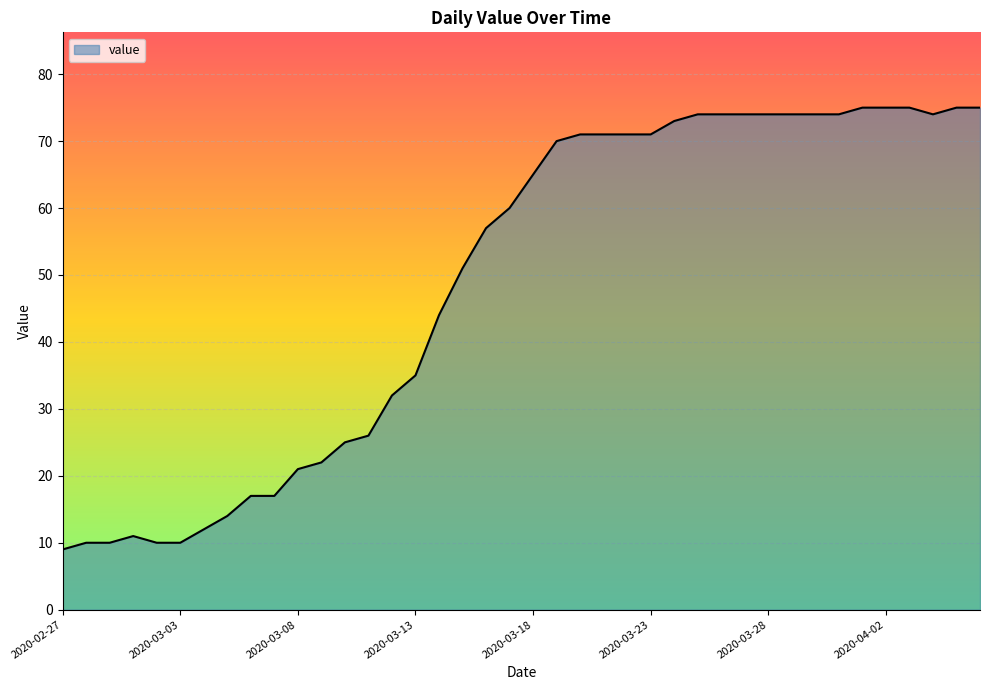

What is the maximum value shown in the chart?

75